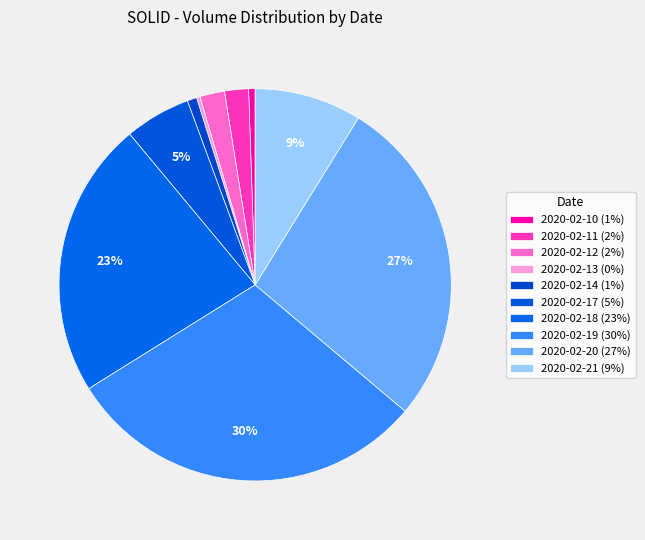

How many slices are in this pie chart?

10